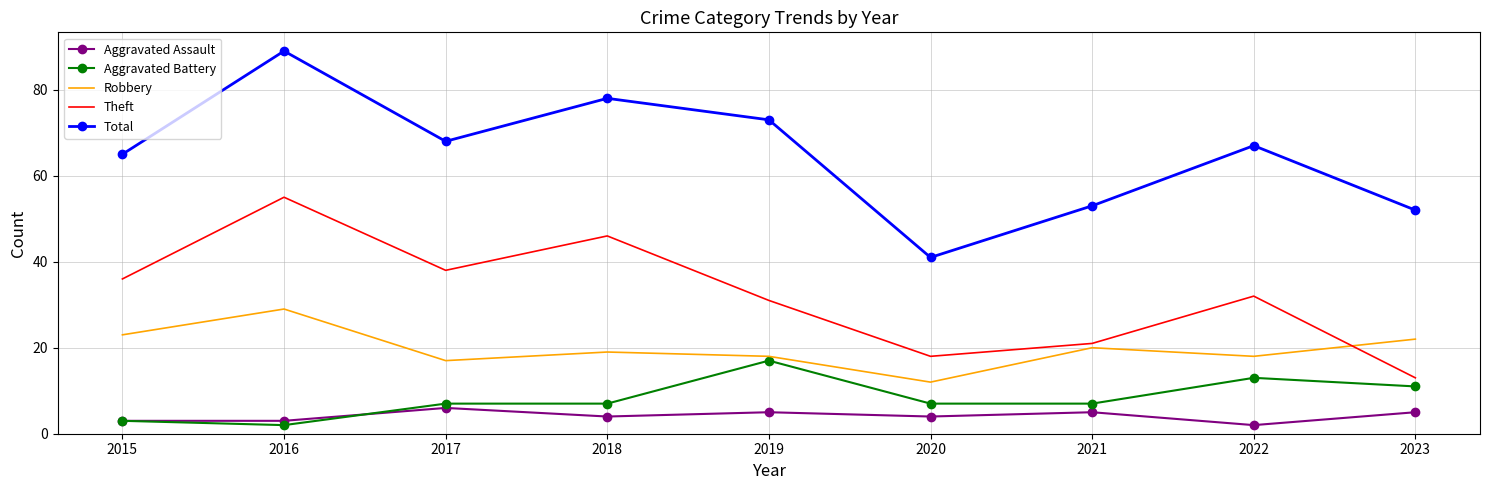

What is the spread (max minus min) of values at 2020?

37